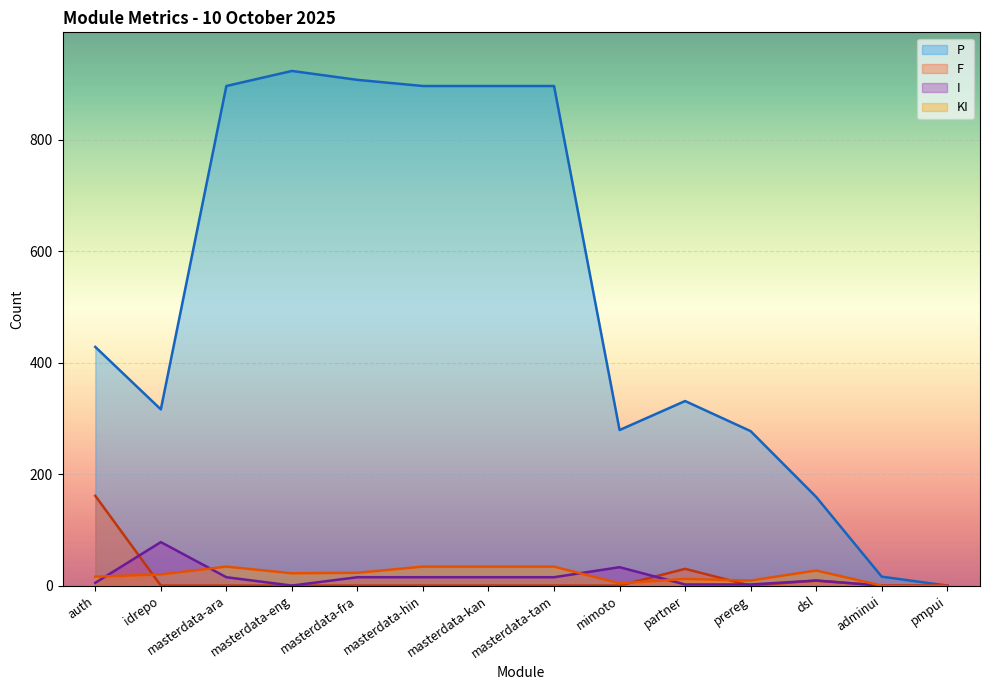

How many interior local valleys does the P series have?

2